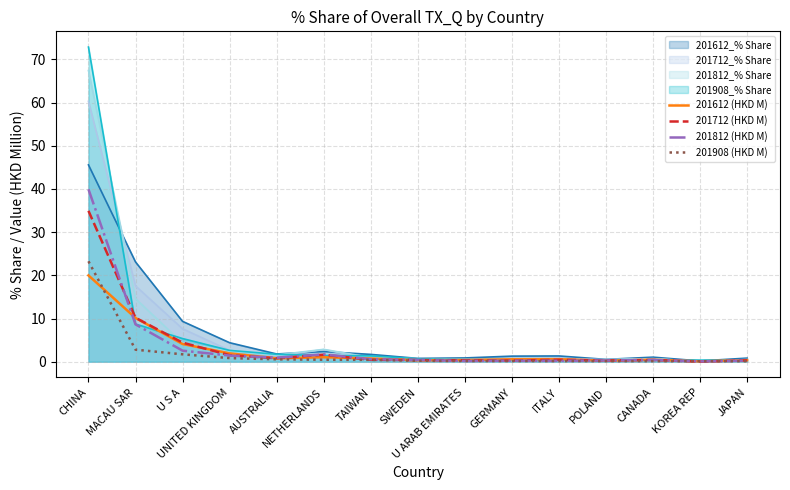

The 201712 (HKD M) series shows 6.4 at U S A. True or false?

False